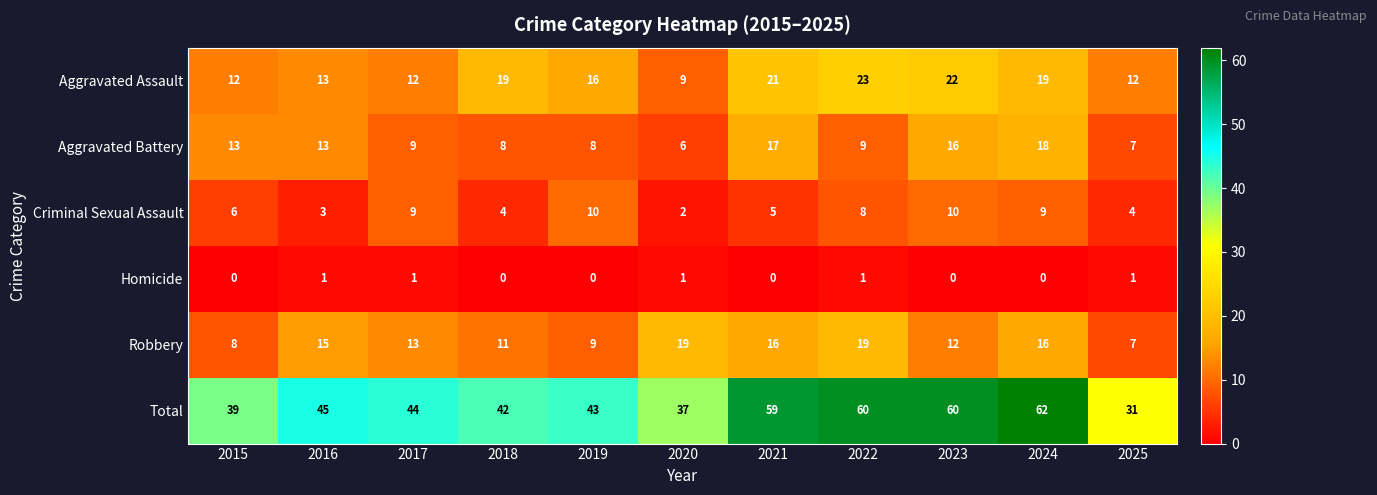

Which category has the lowest value in the Aggravated Assault series?

2020